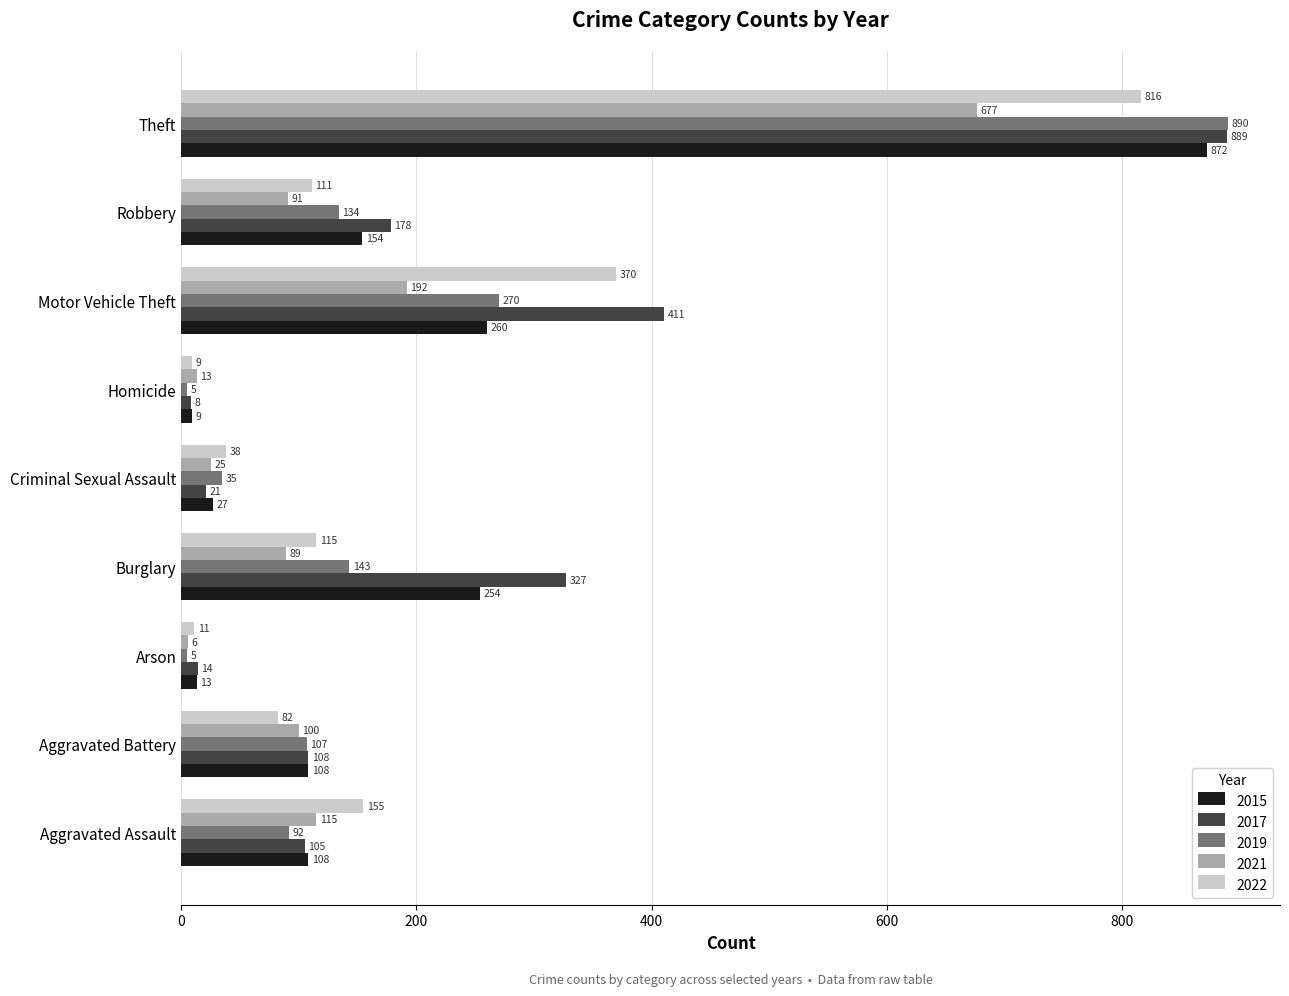

What is the difference between the maximum and minimum values in the 2022 series?

807